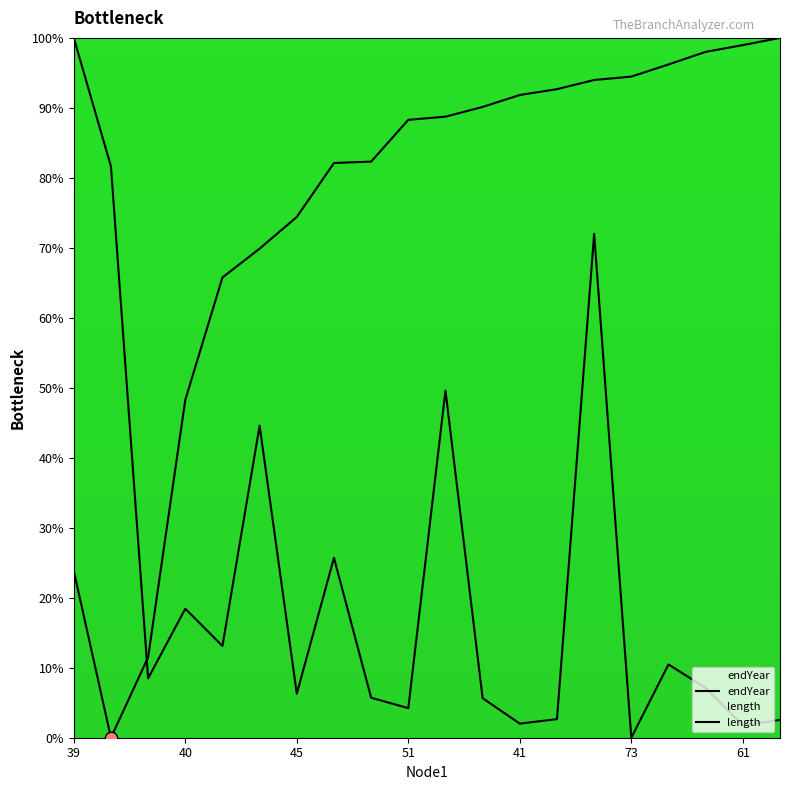

Which series contains the highest Y value?

endYear